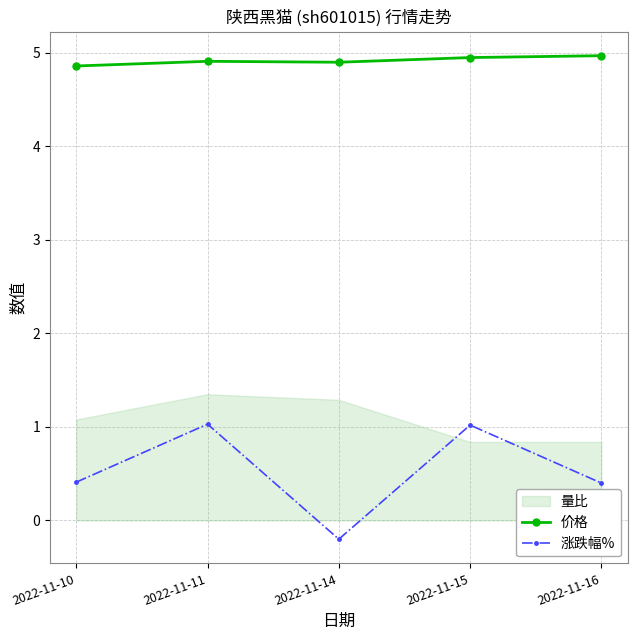

True or false: 涨跌幅% has a value of 0.4 at 2022-11-10.

True